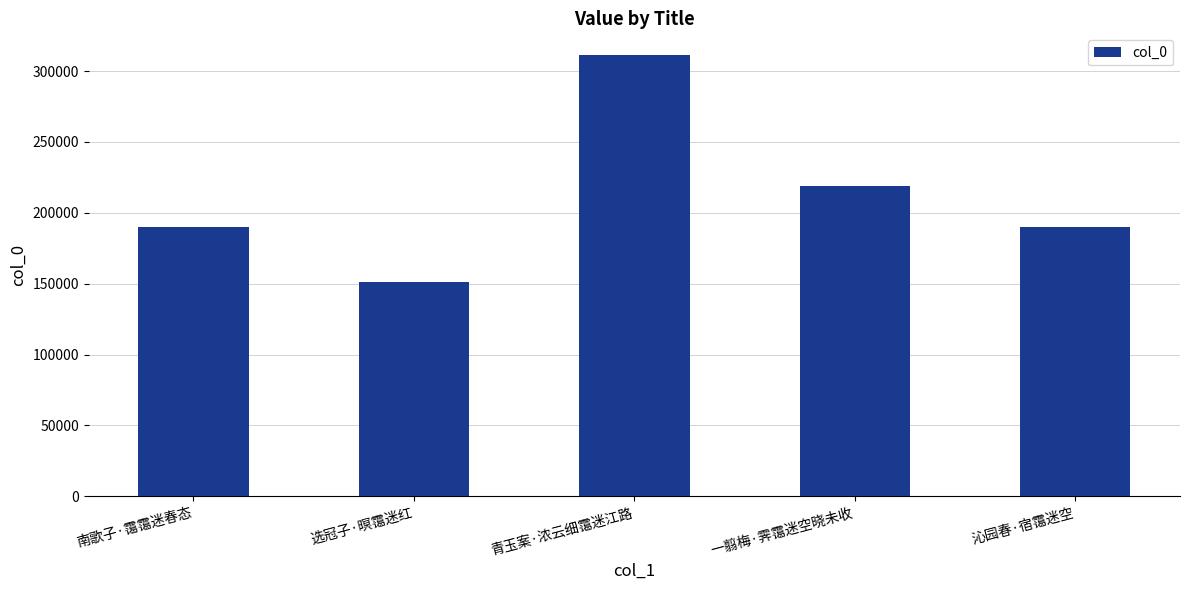

What is the difference between the values at 选冠子·暝霭迷红 and 南歌子·霭霭迷春态?

38286